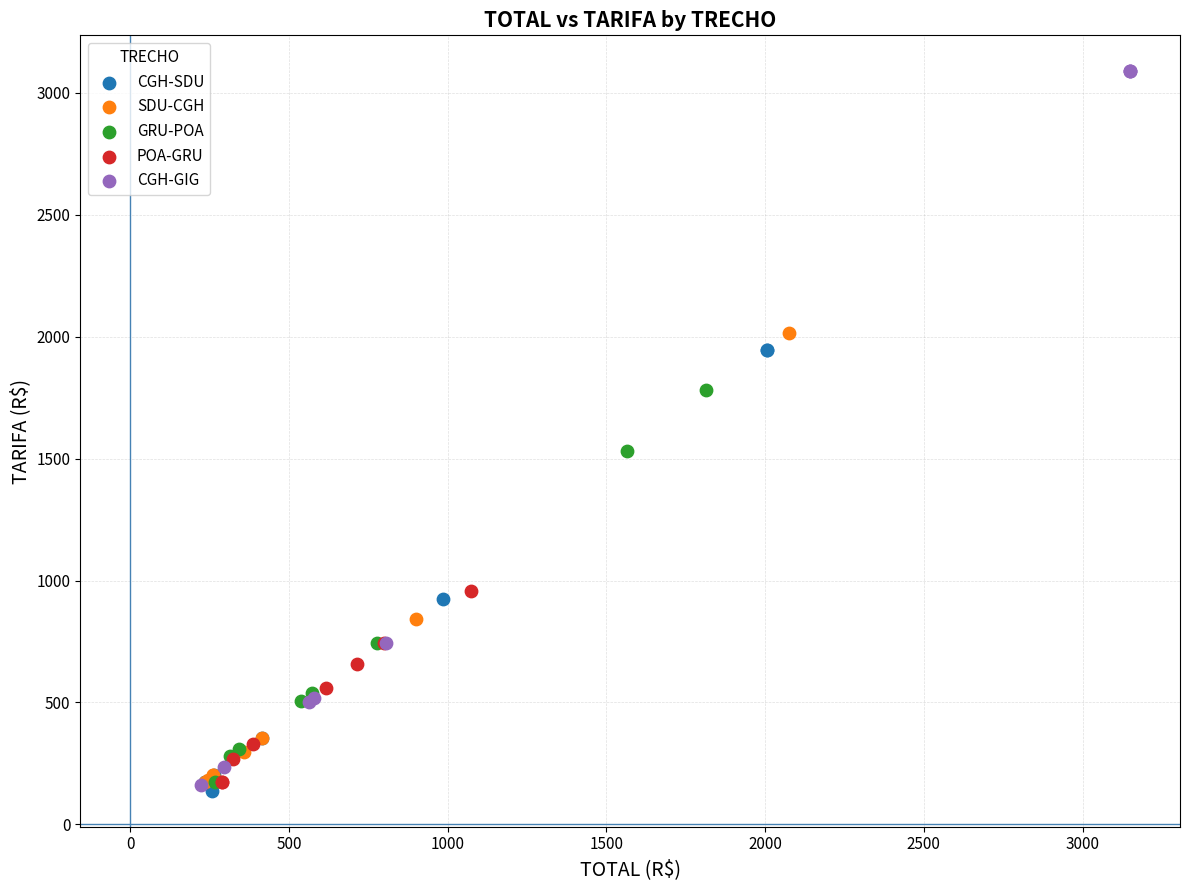

What are all the series names shown in the legend?

CGH-SDU, SDU-CGH, GRU-POA, POA-GRU, CGH-GIG